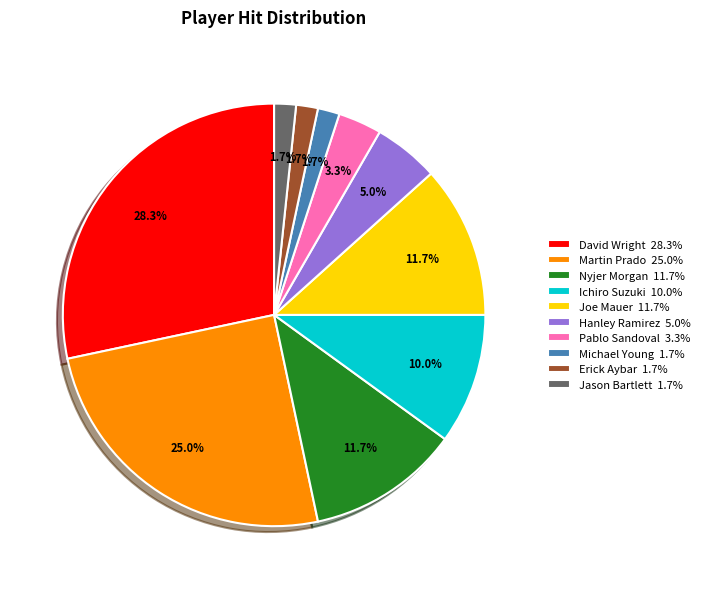

What portion of the pie excludes Hanley Ramirez 5.0%?

95.0%